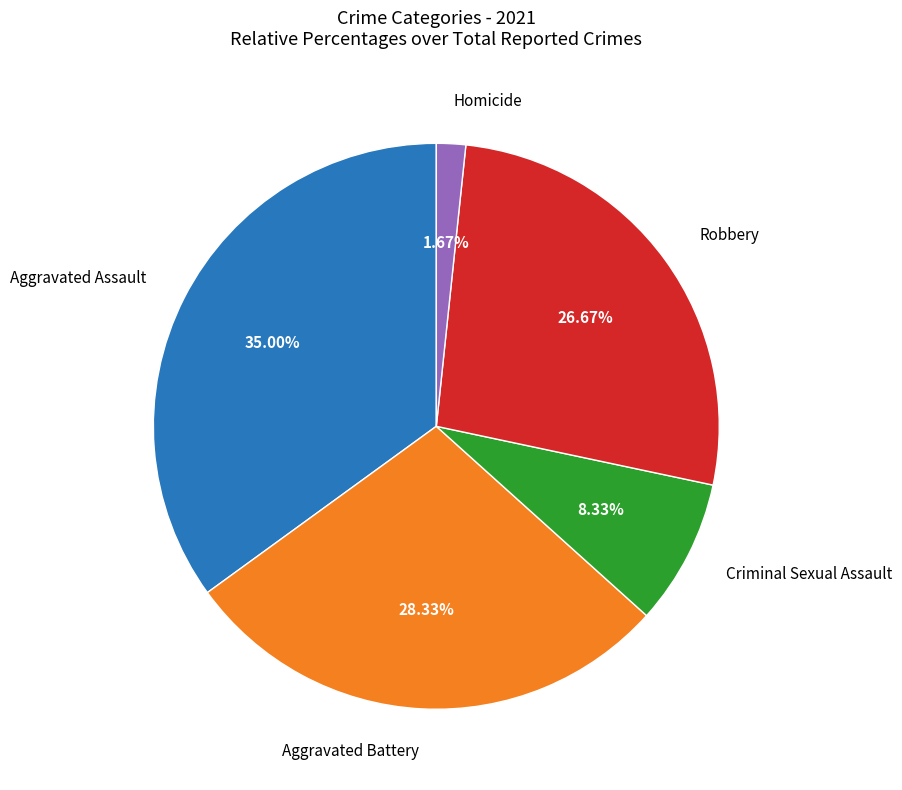

How many slices are in this pie chart?

5